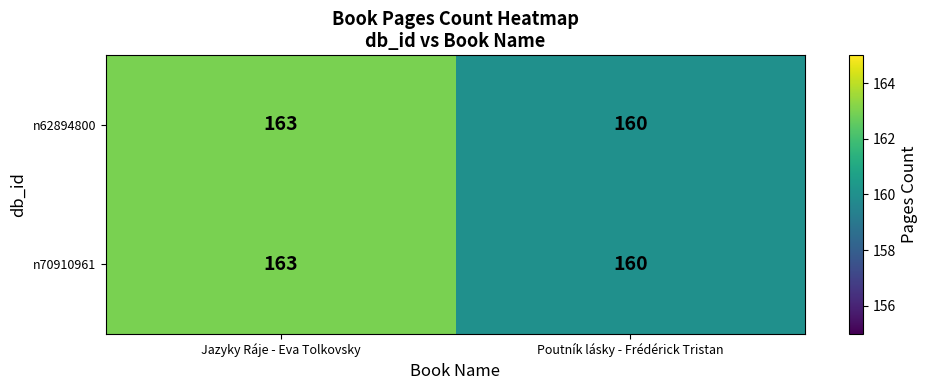

What is the sum of the n62894800 values at Poutník lásky - Frédérick Tristan and Jazyky Ráje - Eva Tolkovsky?

323